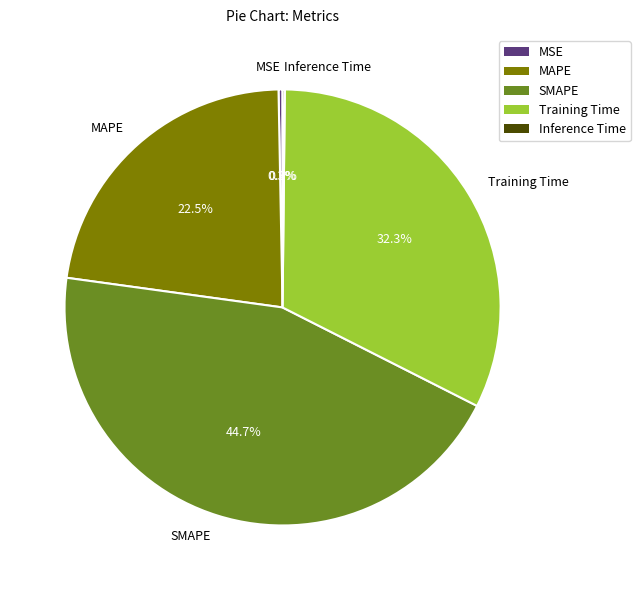

Which has a higher value, MAPE or MSE?

MAPE